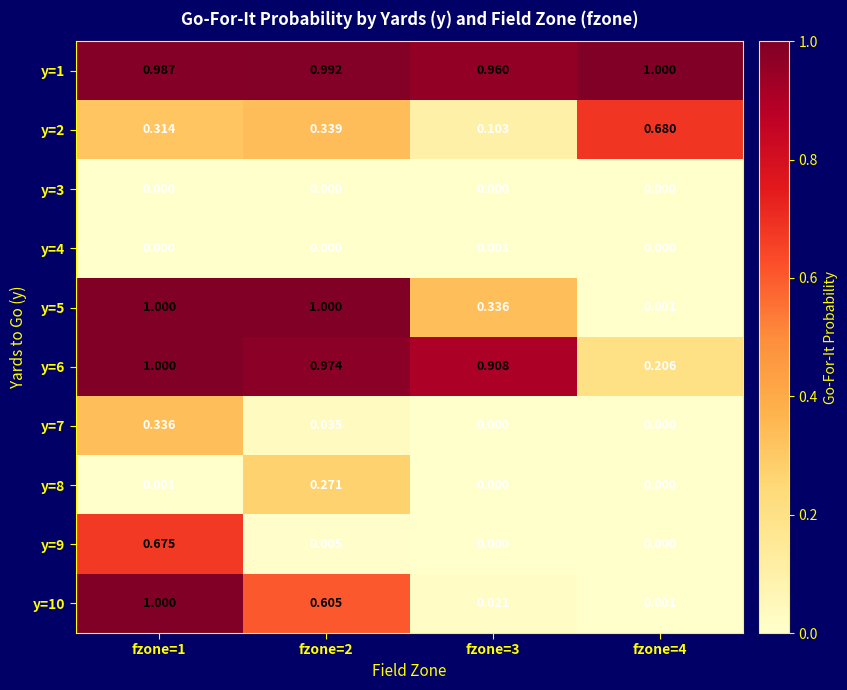

How many distinct data groups are displayed?

10